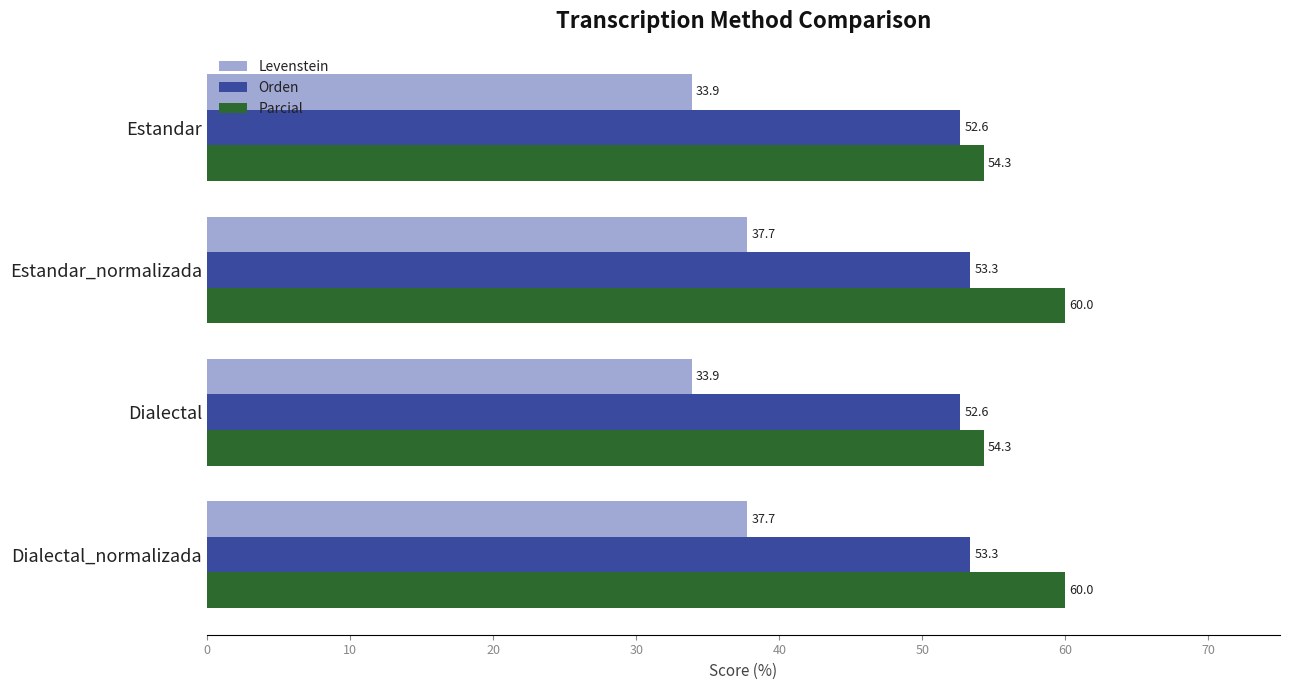

The value of Parcial at Dialectal is 96.4. True or false?

False